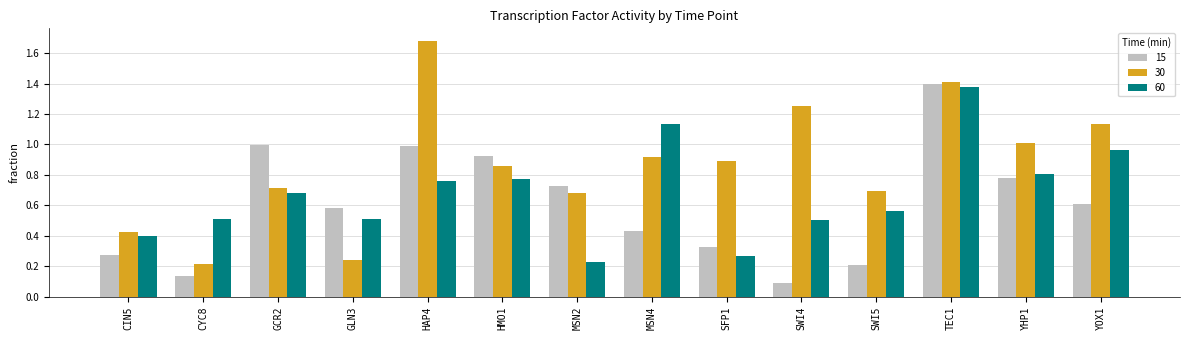

At which category does the chart reach its peak across all series?

HAP4